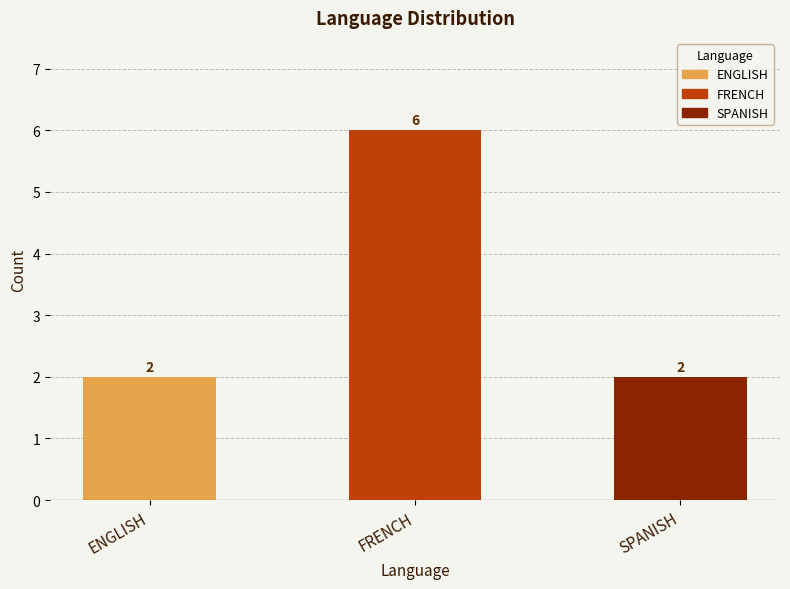

What is the value of the 2nd bar from the left?

6